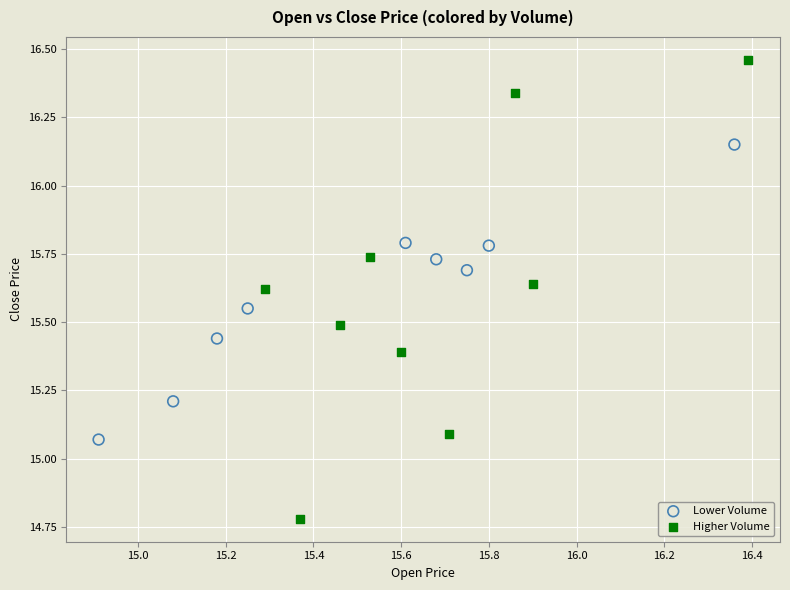

What are all the series names shown in the legend?

Lower Volume, Higher Volume